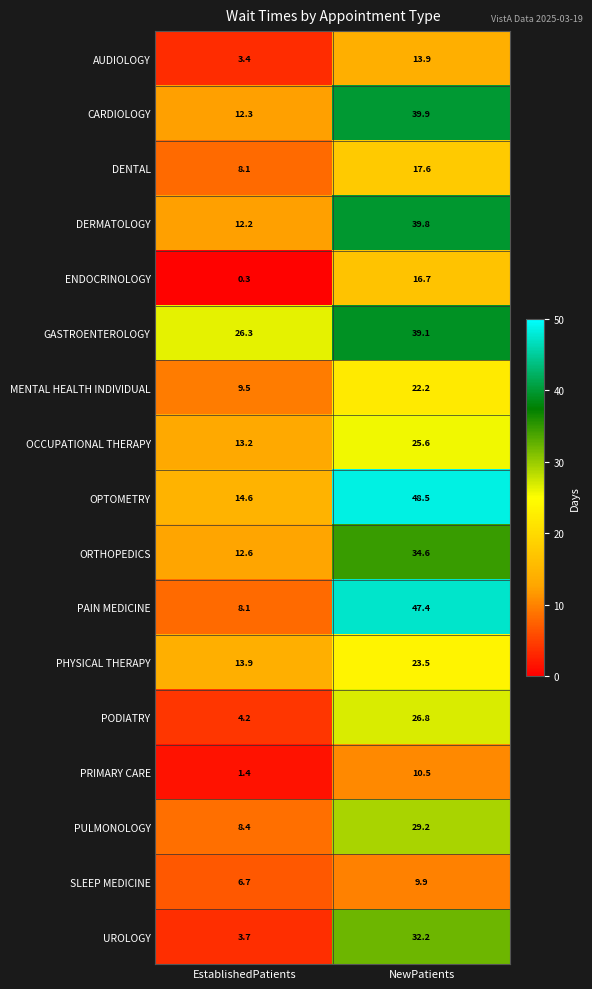

What is the difference between the maximum and minimum values in the SLEEP MEDICINE series?

3.2